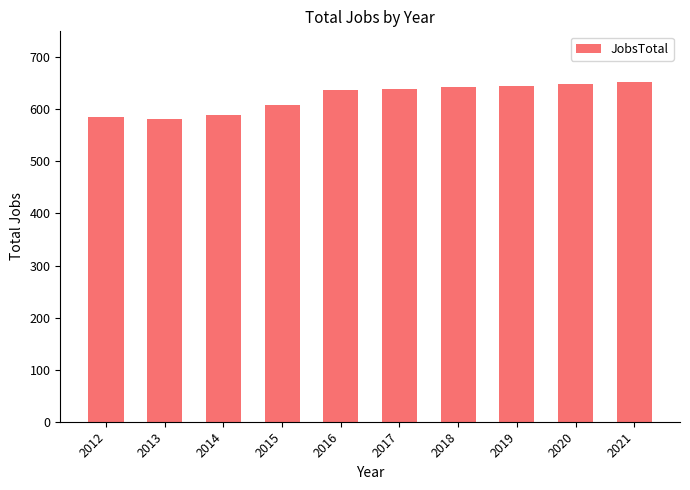

Between 2019 and 2017, which is larger?

2019